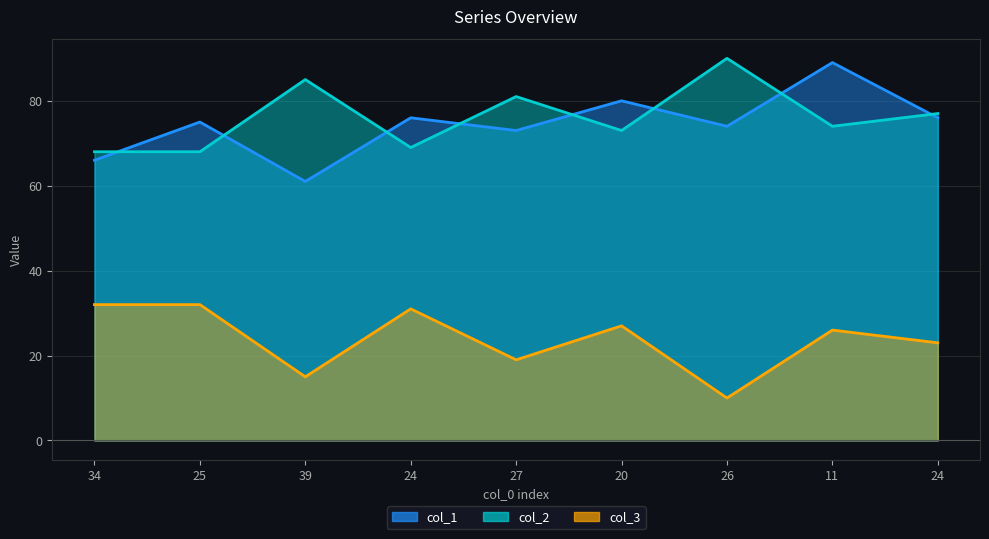

How many lines are shown in the chart?

3